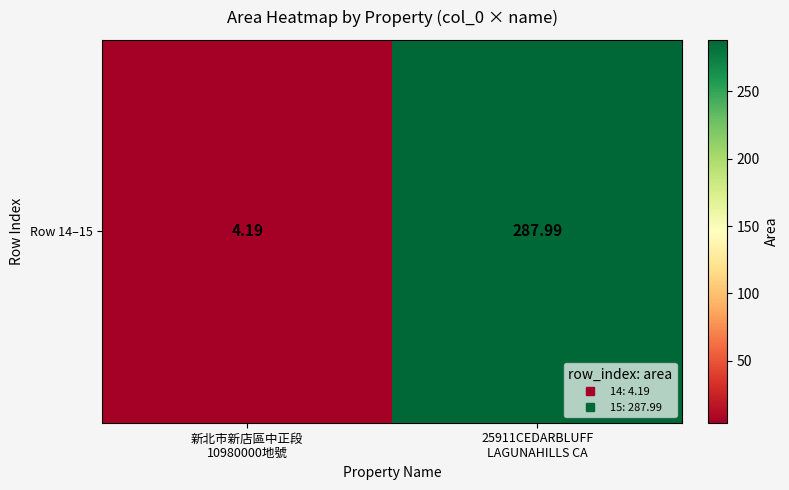

List the labels in order of value, largest first.

25911CEDARBLUFF
LAGUNAHILLS CA, 新北市新店區中正段
10980000地號